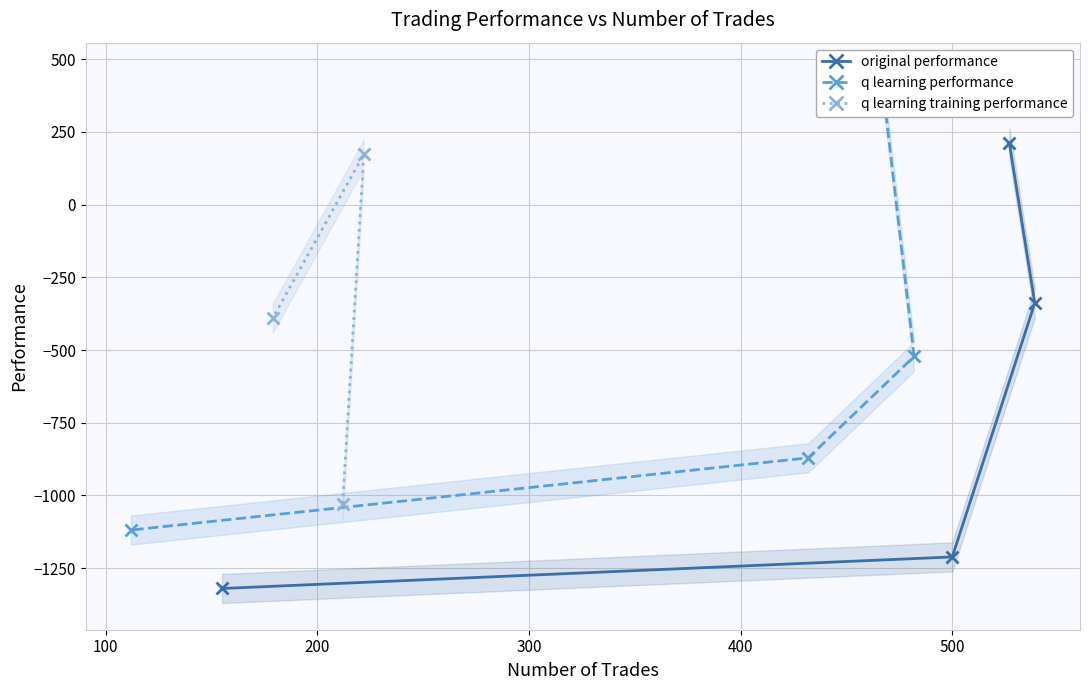

How many negative values does the original performance series have?

3